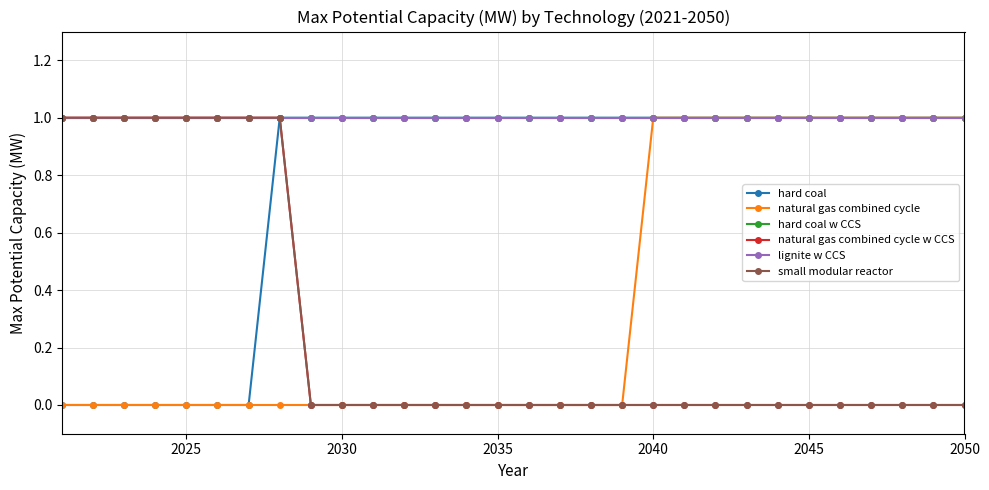

True or false: hard coal w CCS and natural gas combined cycle w CCS cross at least once.

False